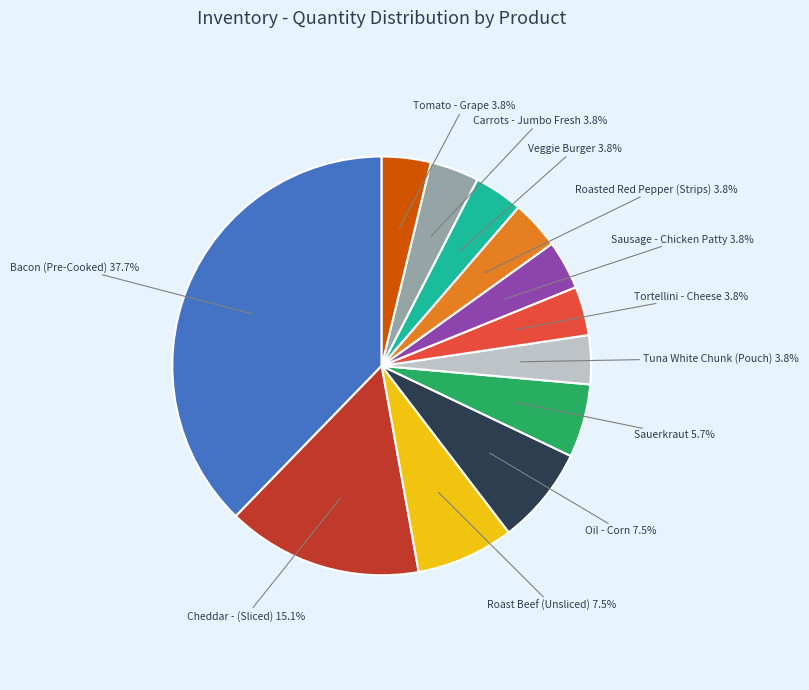

Between Sauerkraut and Tortellini - Cheese, which is larger?

Sauerkraut